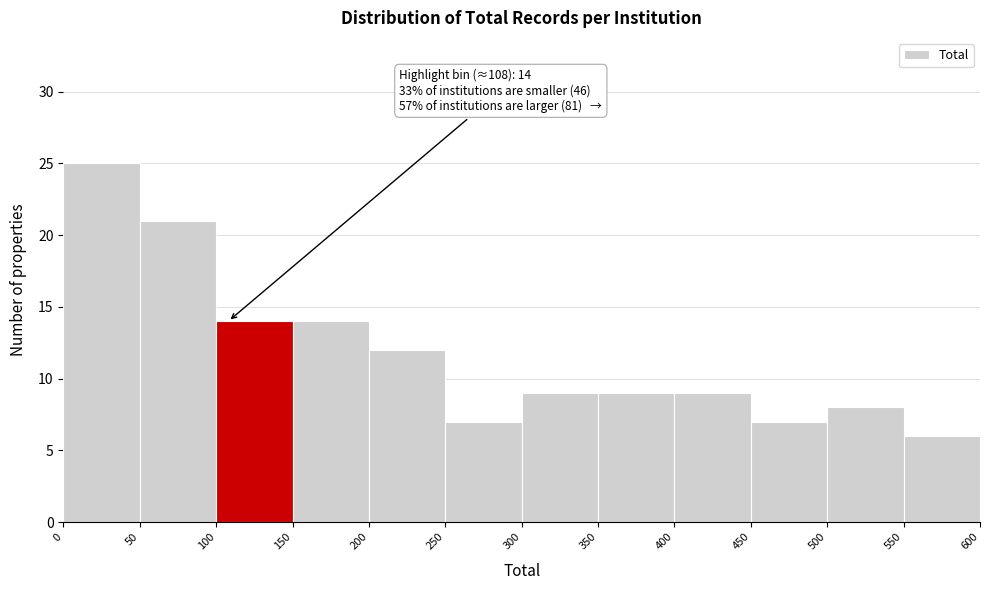

Which range on the x-axis has the tallest bar?

0 to 50